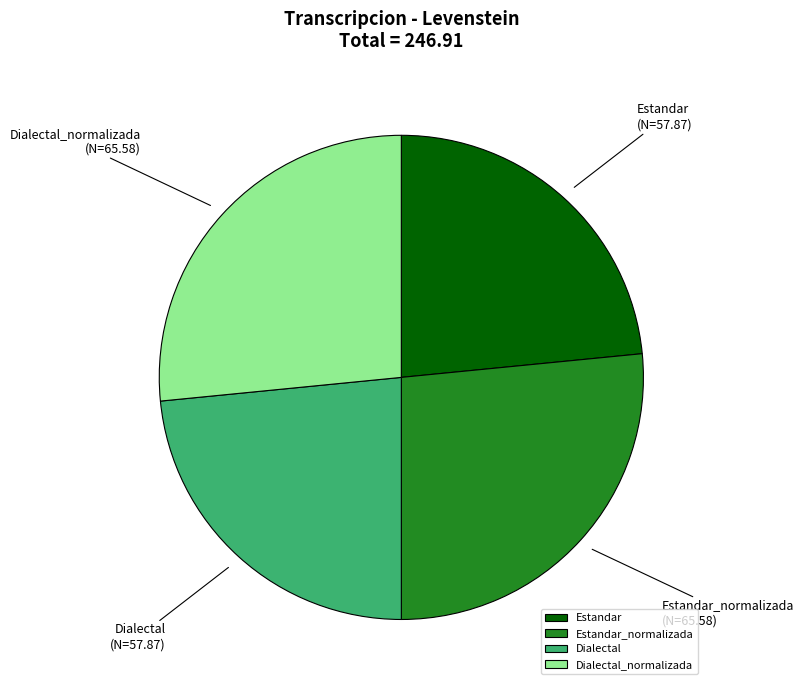

Is there any slice that represents more than half of the pie?

No